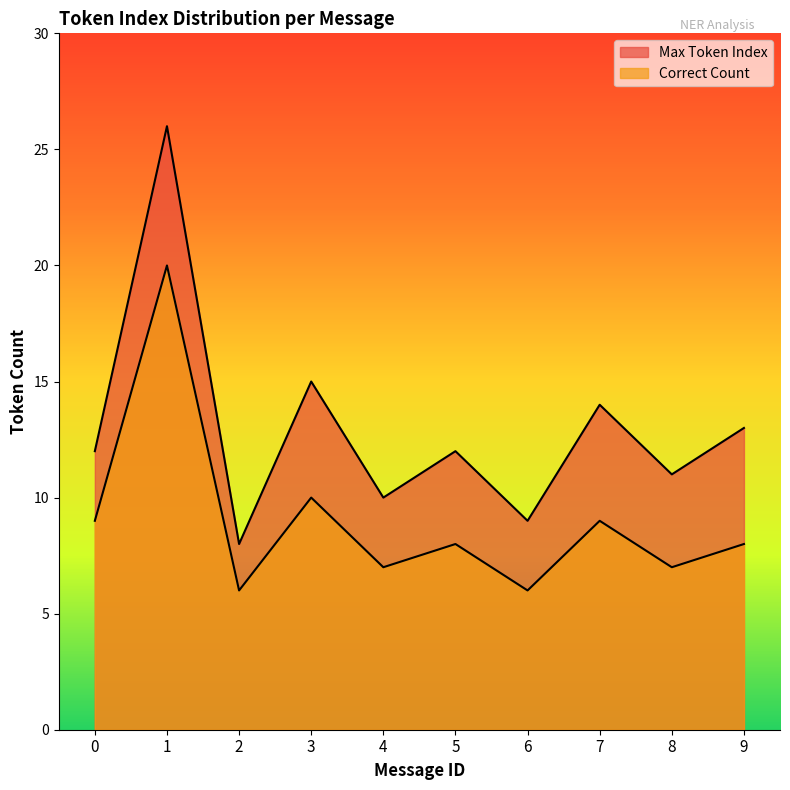

What is the sum of all Max Token Index values?

130